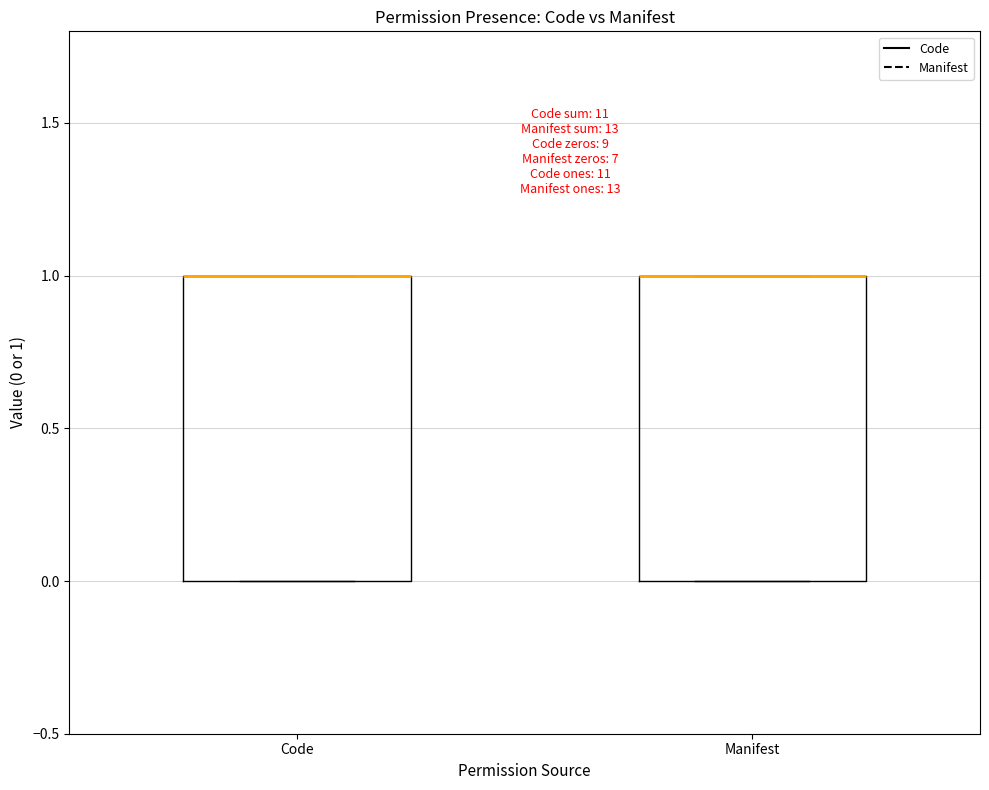

Reading left to right, transcribe this box plot: for each box, give where its median line is, the range the box spans, and where its two whiskers end, as read against the y-axis. The values are not printed on the chart, so give them approximately, as read against the axis.

Code: median 1 (drawn on the box's upper edge), box 0 to 1, whiskers 0 to 1
Manifest: median 1 (drawn on the box's upper edge), box 0 to 1, whiskers 0 to 1